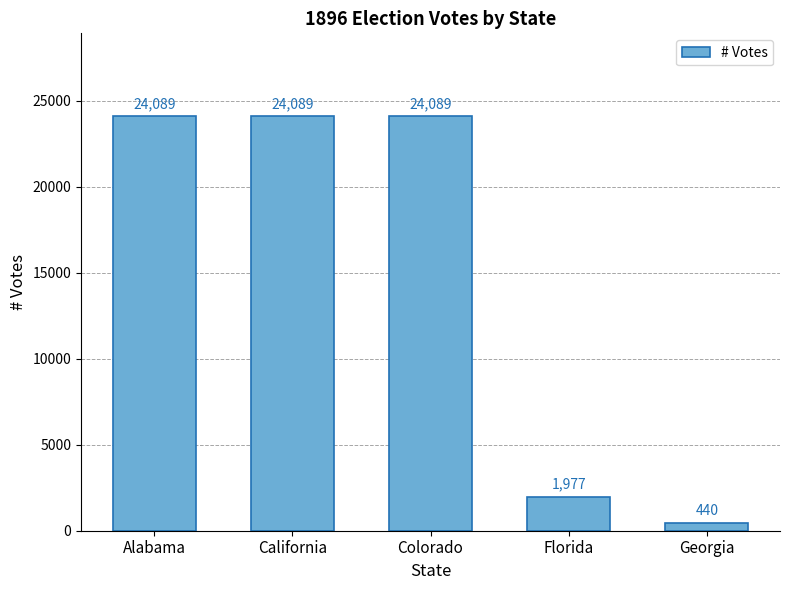

Is it true that the value at Florida is 1977?

True